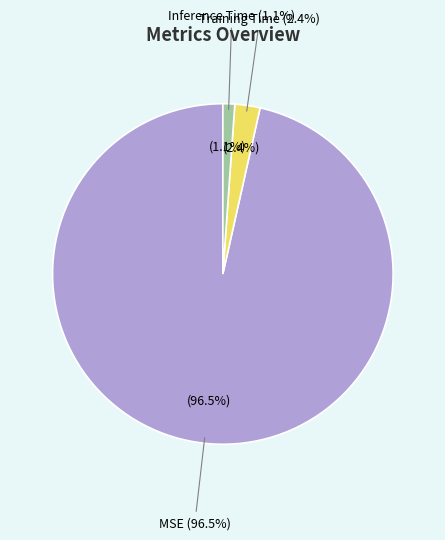

Is there any slice that represents more than half of the pie?

Yes